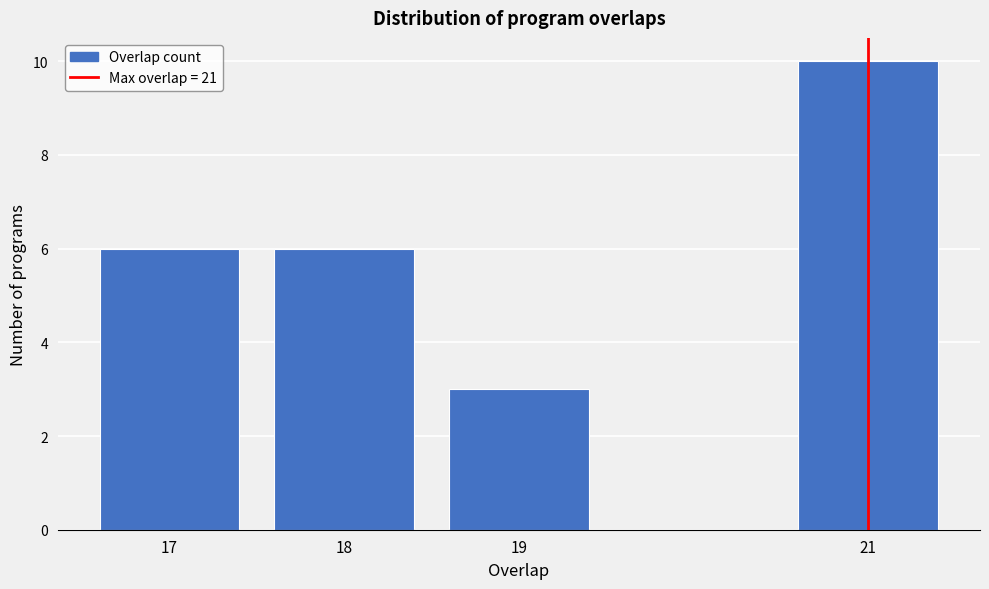

Reading left to right, transcribe all the data shown in this chart.

17=6	18=6	19=3	21=10